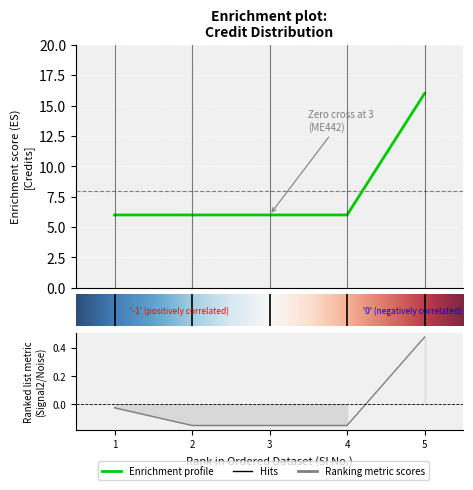

What is the value of the 1st point from the left?

6